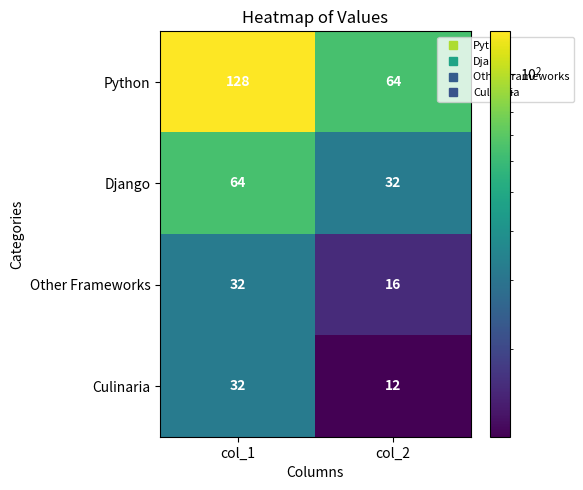

What is the approximate value of Other Frameworks at col_2, to the nearest 10?

20